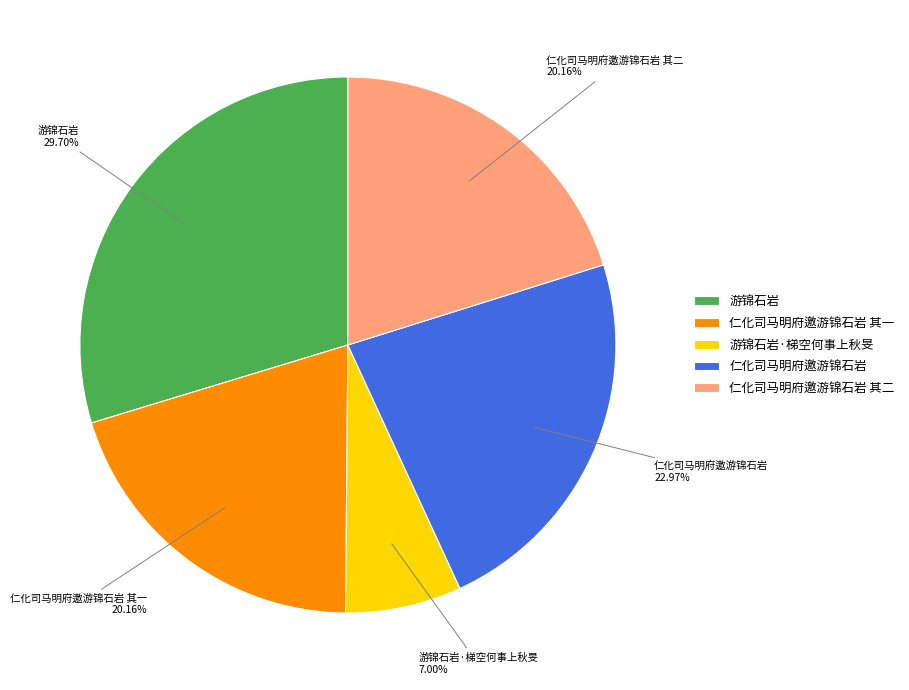

Which category has the smallest portion of the pie?

游锦石岩·梯空何事上秋旻